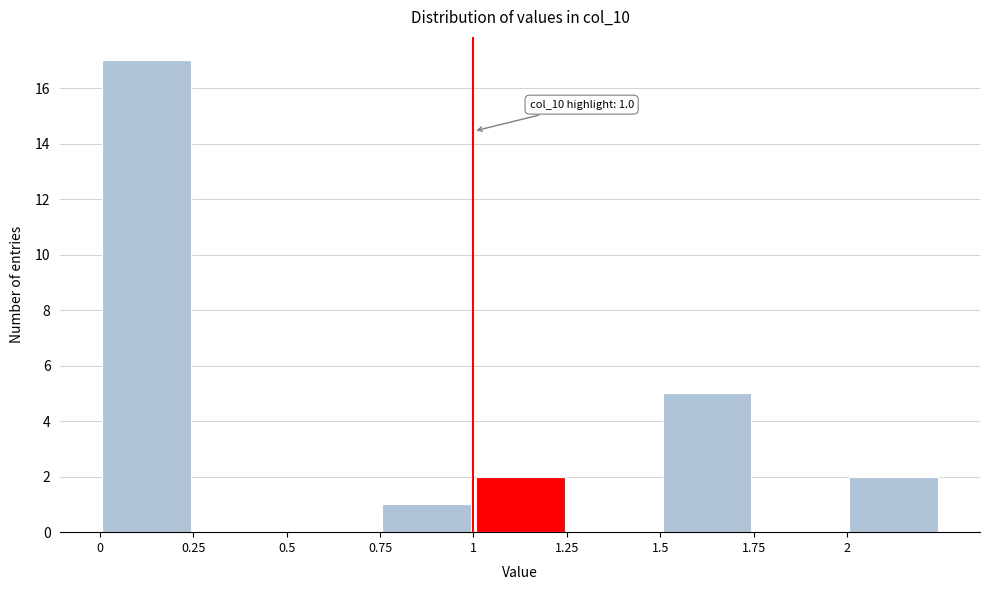

Over which range of the x-axis is the bar tallest?

0.00 to 0.25